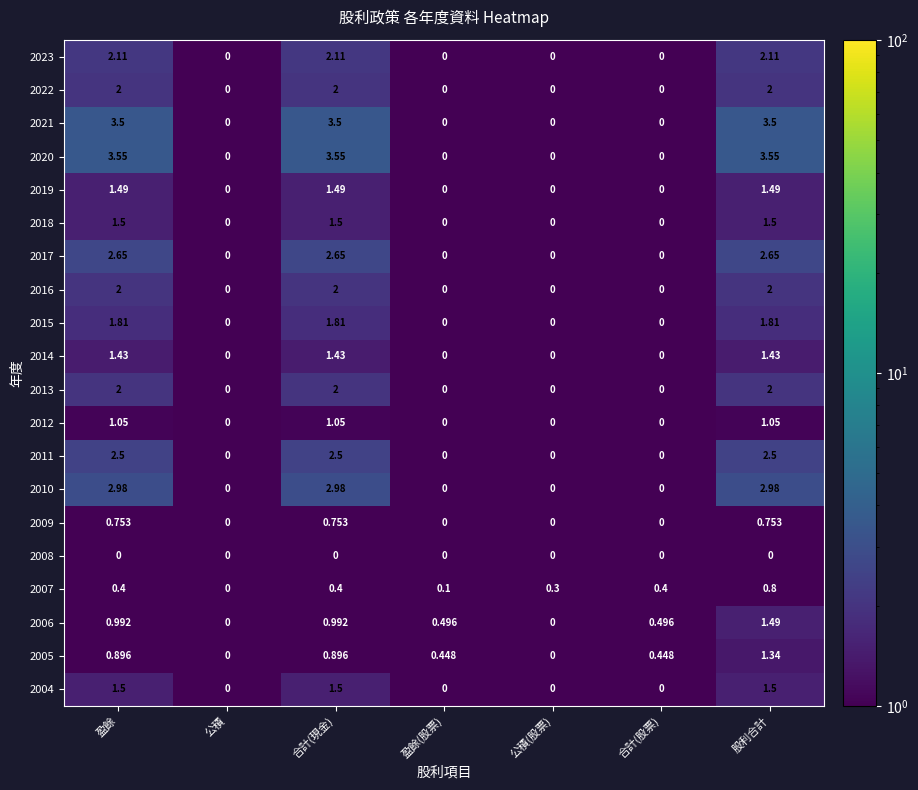

Is the value of 2005 at 合計(現金) greater than the value of 2019 at 盈餘?

No